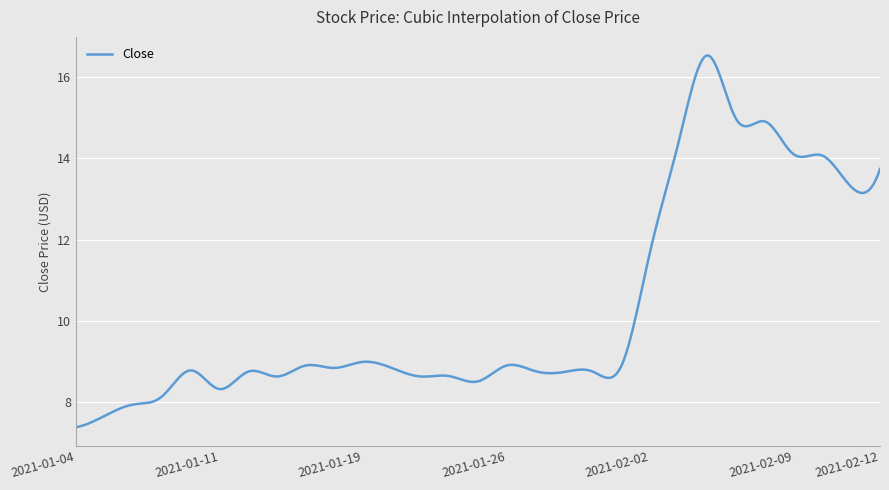

What is the greatest value displayed?

16.5